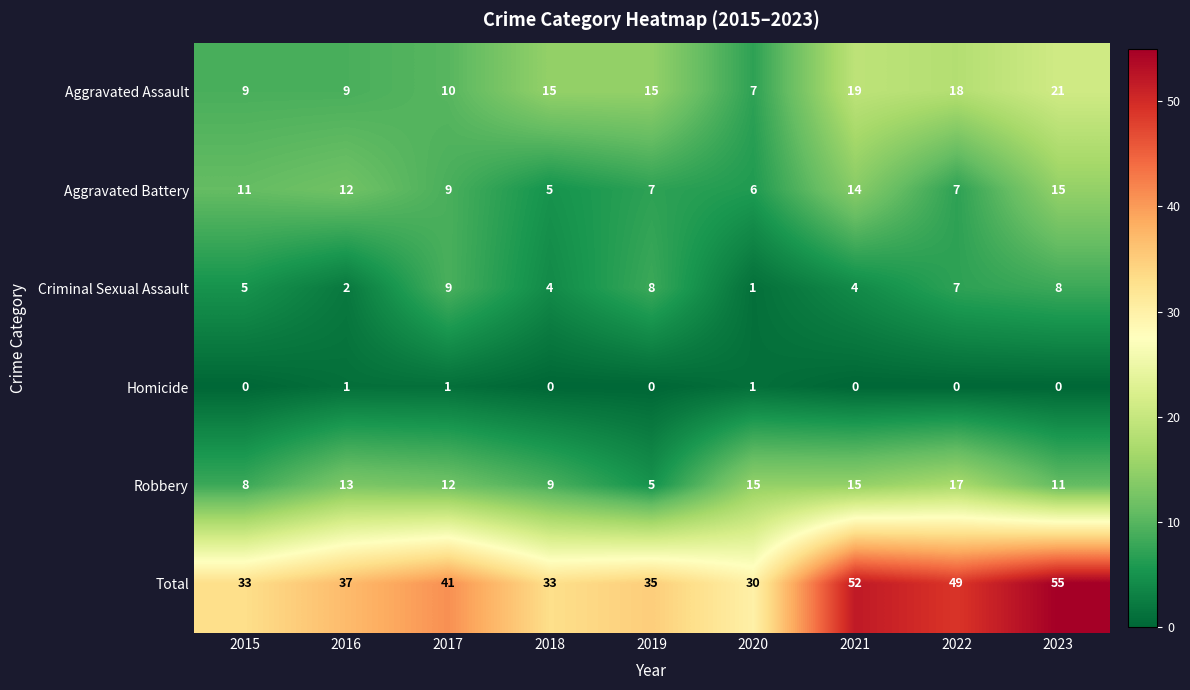

At 2018, list the series in order from smallest to largest.

Homicide, Criminal Sexual Assault, Aggravated Battery, Robbery, Aggravated Assault, Total